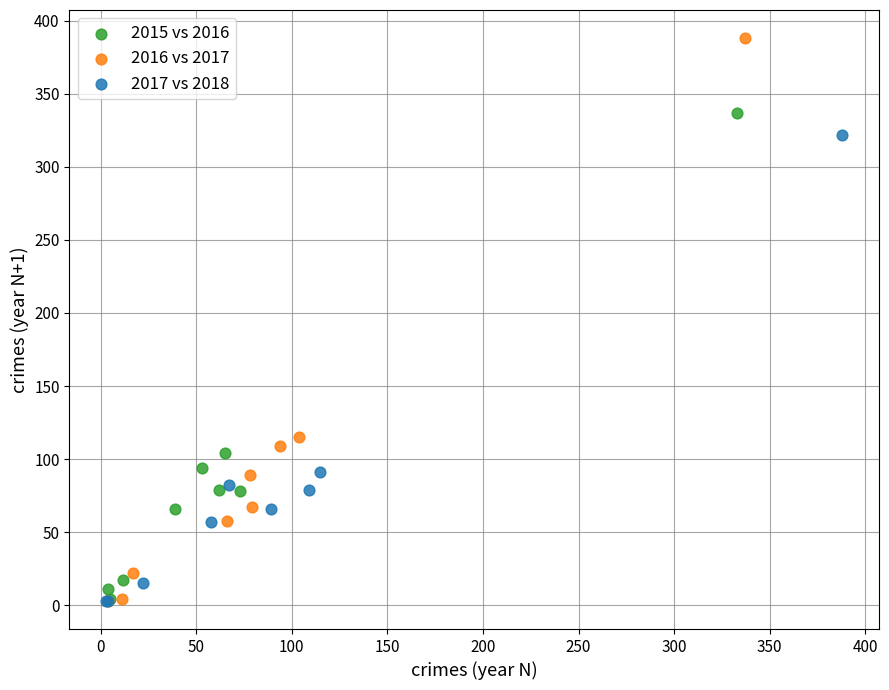

Which series reaches the maximum Y coordinate?

2016 vs 2017